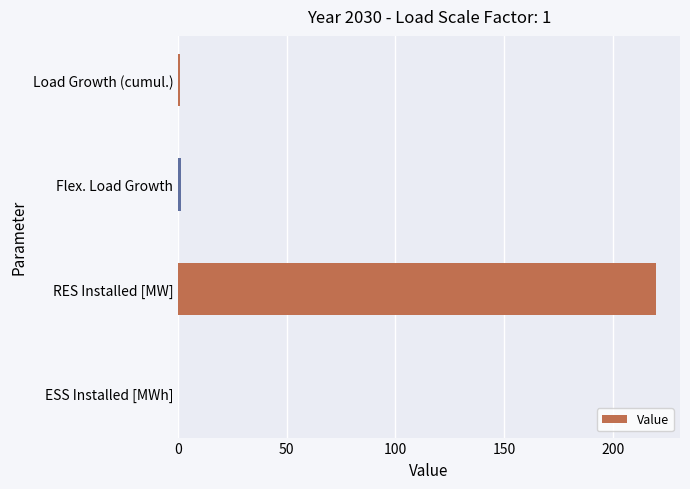

How many positive values are there?

3